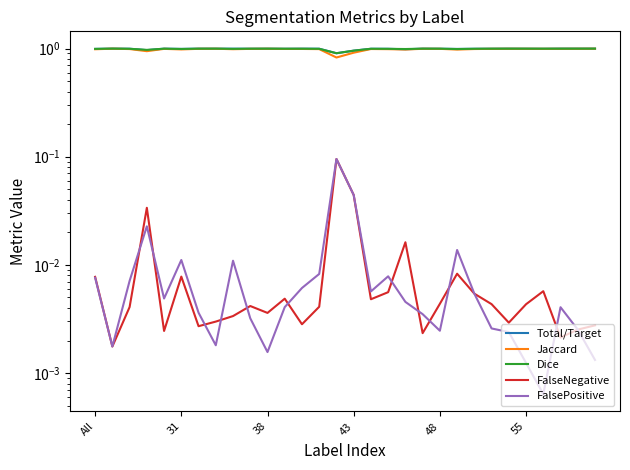

What is the sum of all FalsePositive values?

0.3